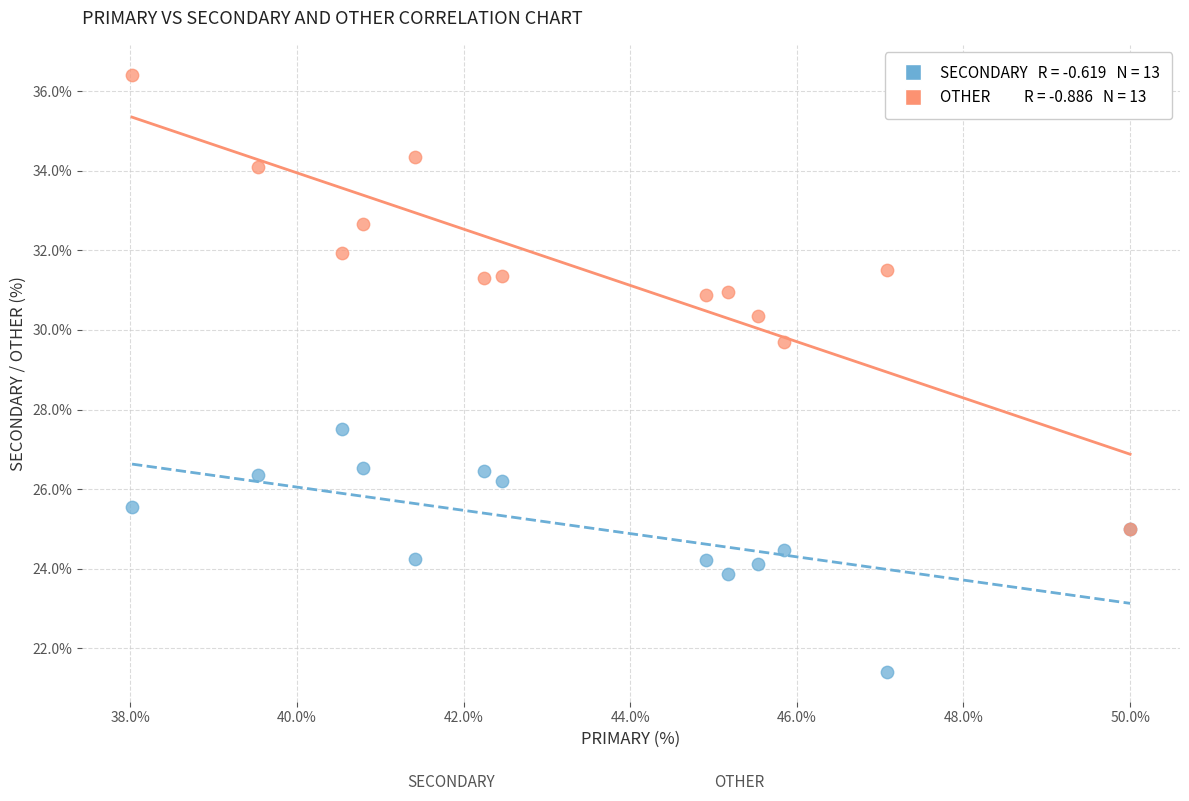

Across all series, what Y value is closest to 28?

27.5